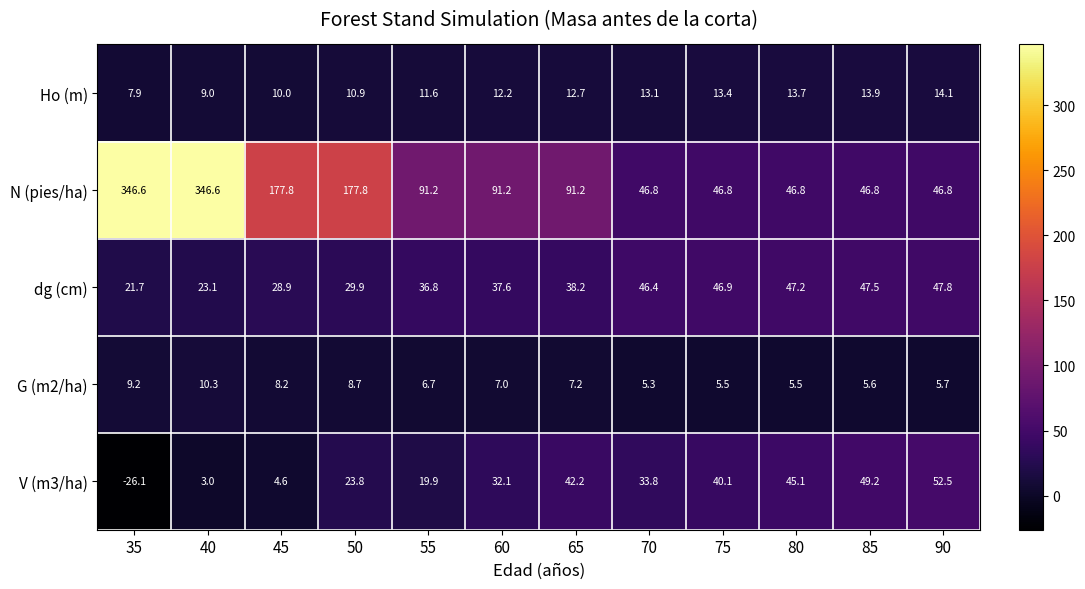

The G (m2/ha) series shows 2.9 at 60. True or false?

False